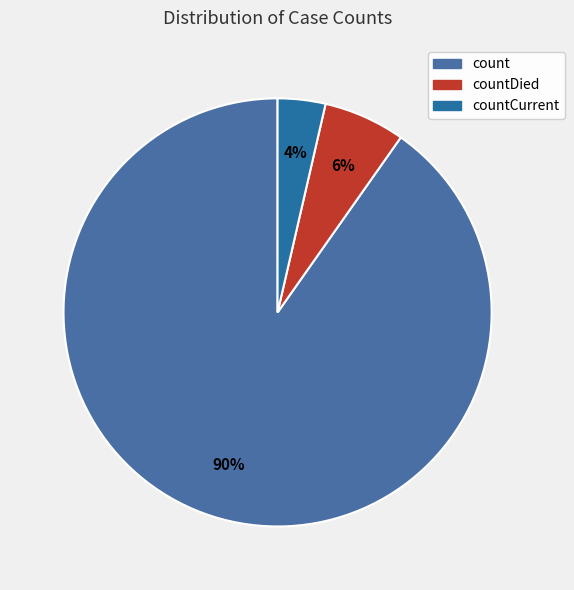

To the nearest percent, what percentage of the pie is countCurrent?

4%